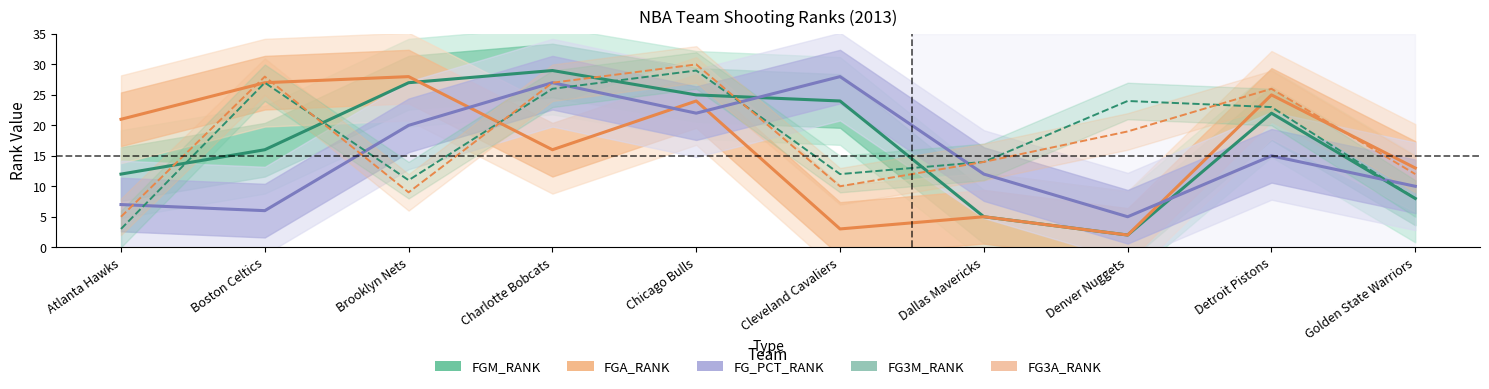

True or false: FG_PCT_RANK has a value of 10 at Golden State Warriors.

True